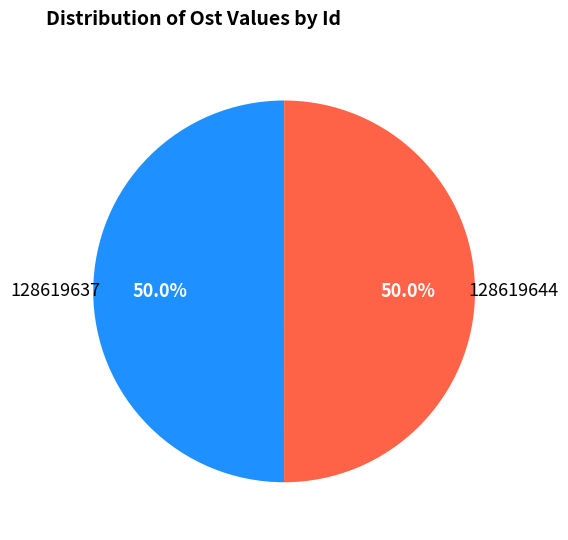

What portion of the pie excludes 128619637?

50.0%